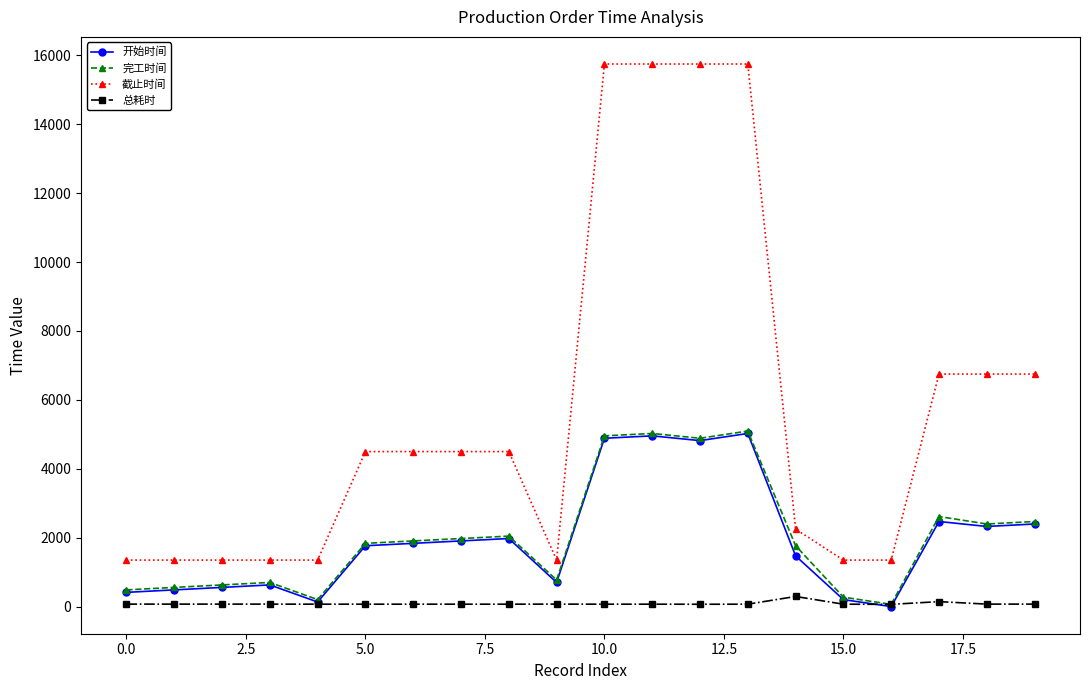

True or false: 开始时间 and 截止时间 cross at least once.

False